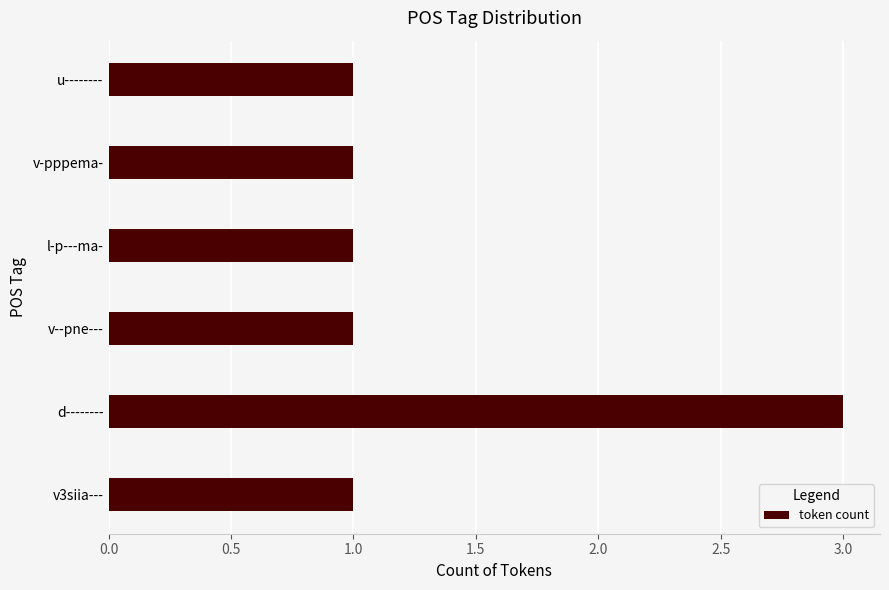

The chart shows a value of 1 at l-p---ma-. True or false?

True